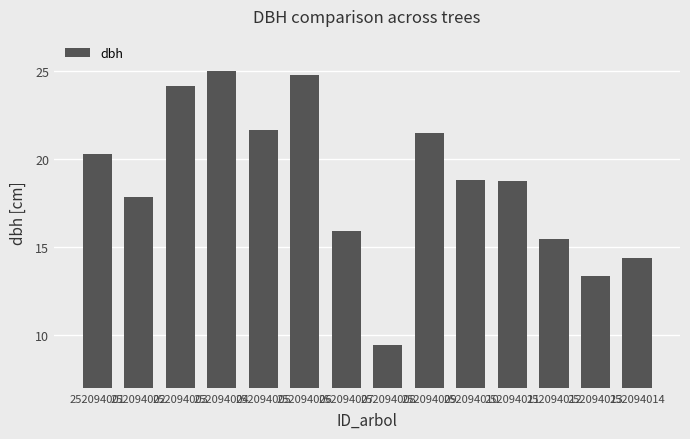

What is the smallest value displayed?

9.4